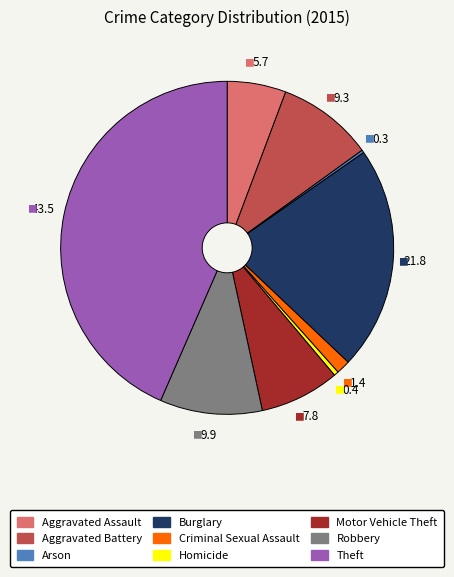

Do Aggravated Assault and Burglary together represent more than half of the pie?

No